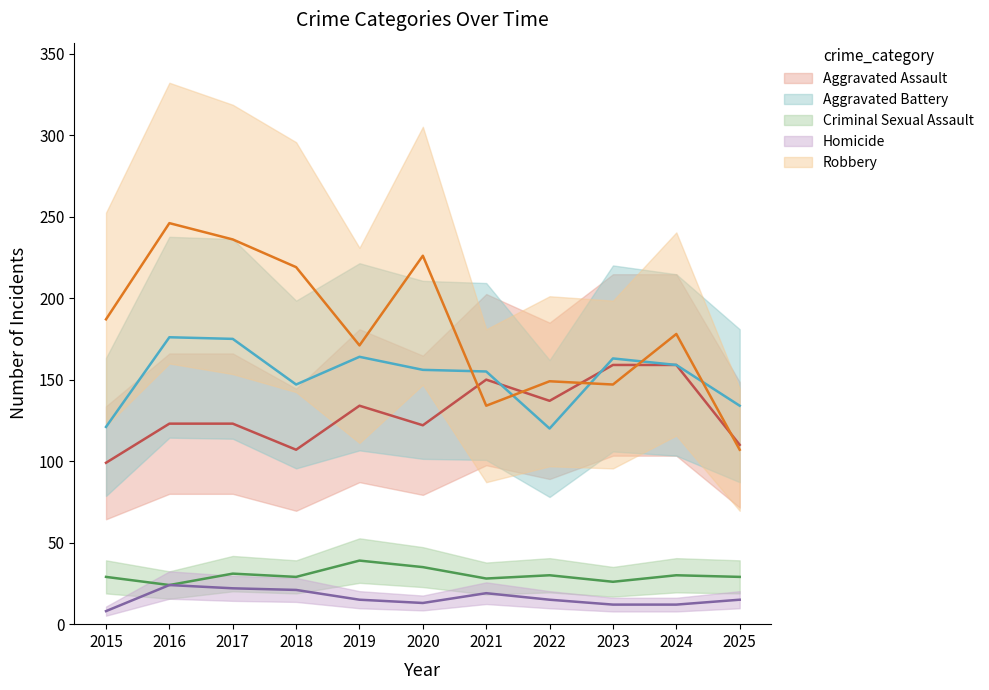

What are all the series names shown in the legend?

Aggravated Assault, Aggravated Battery, Criminal Sexual Assault, Homicide, Robbery